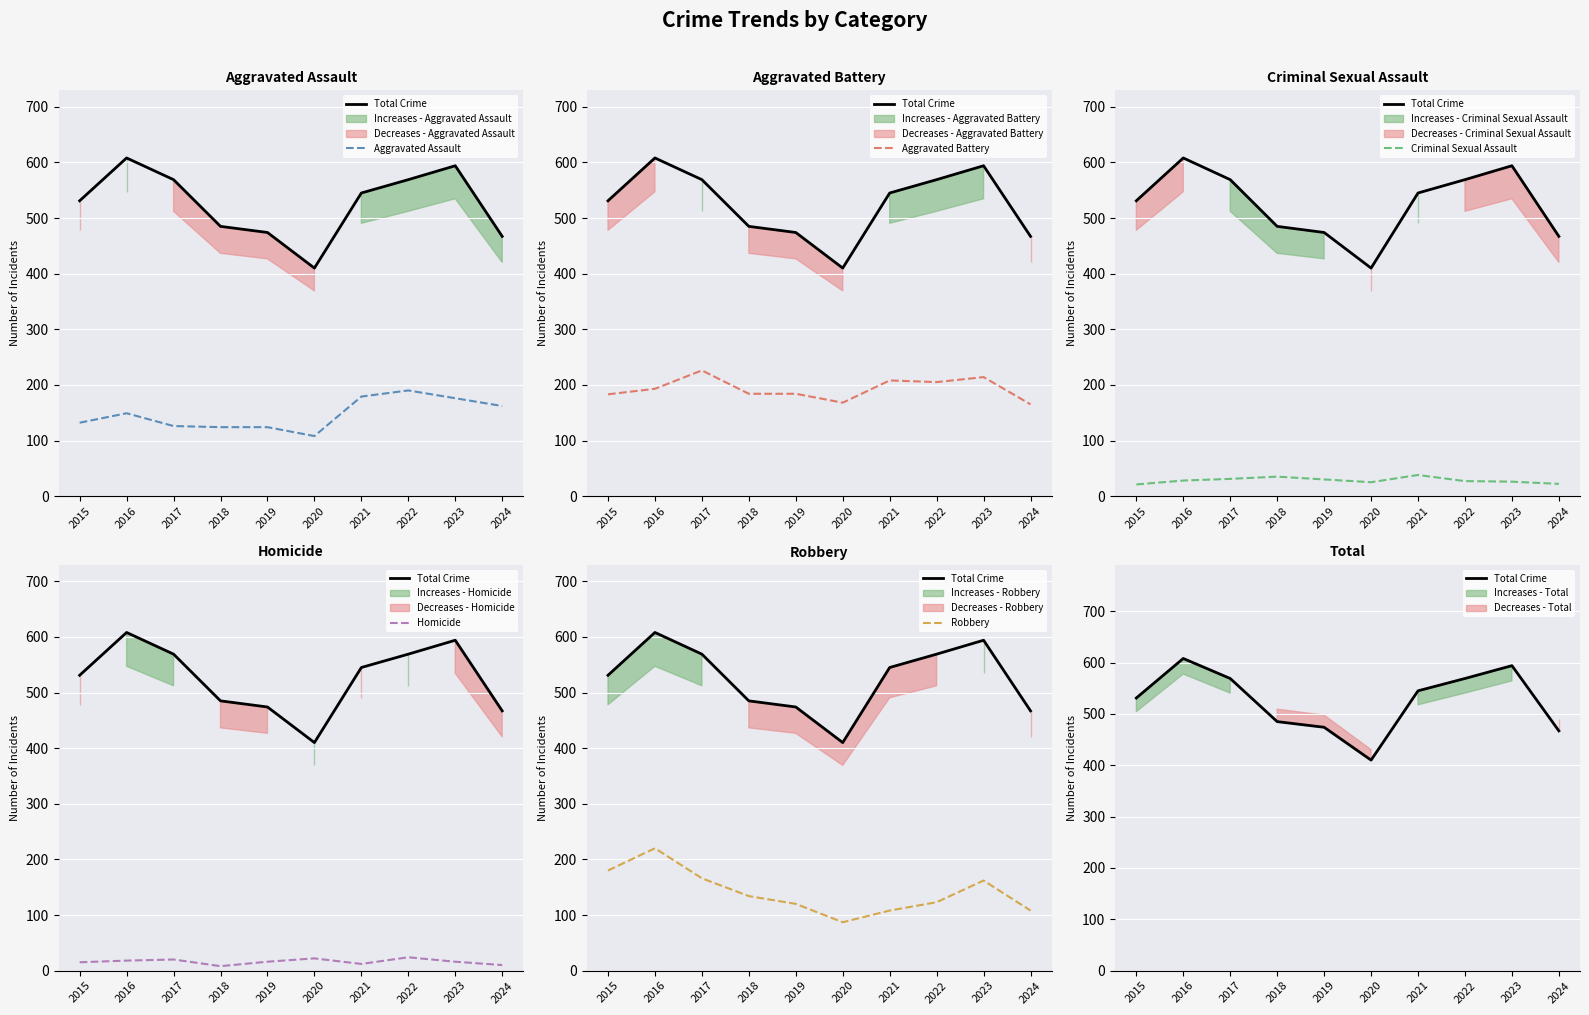

Is this an area chart (filled region under the line)?

No